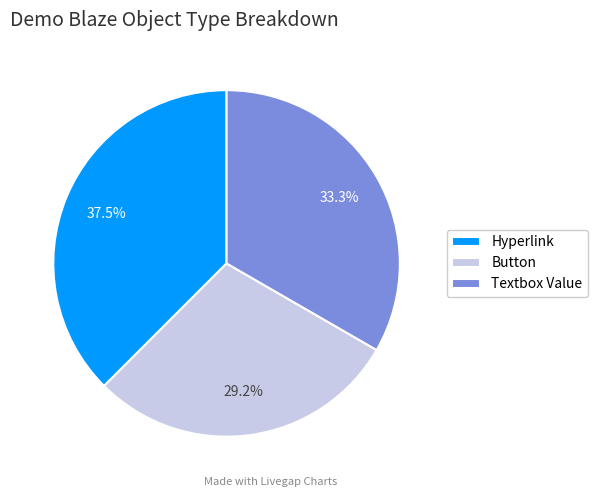

To the nearest percent, what is the average slice percentage?

33%